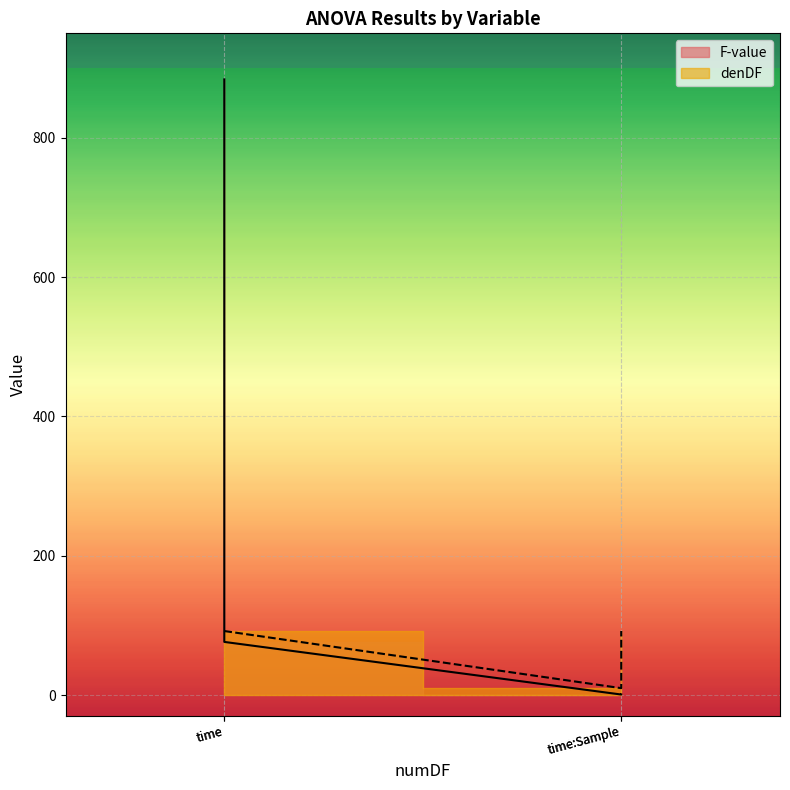

The F-value series shows 111.2 at time. True or false?

False